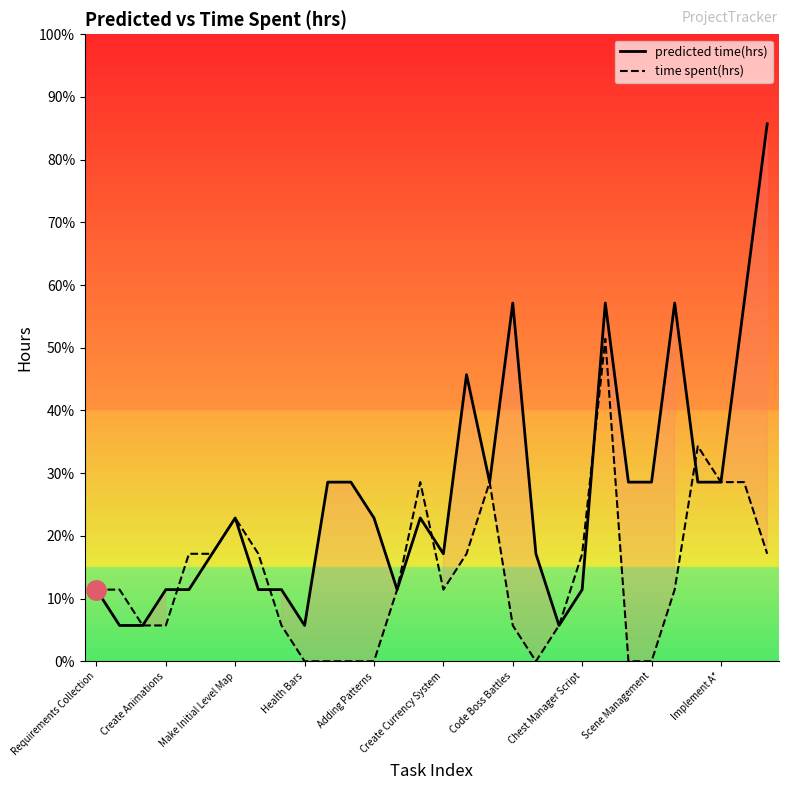

True or false: time spent(hrs) has more than 1 interior local peaks.

True